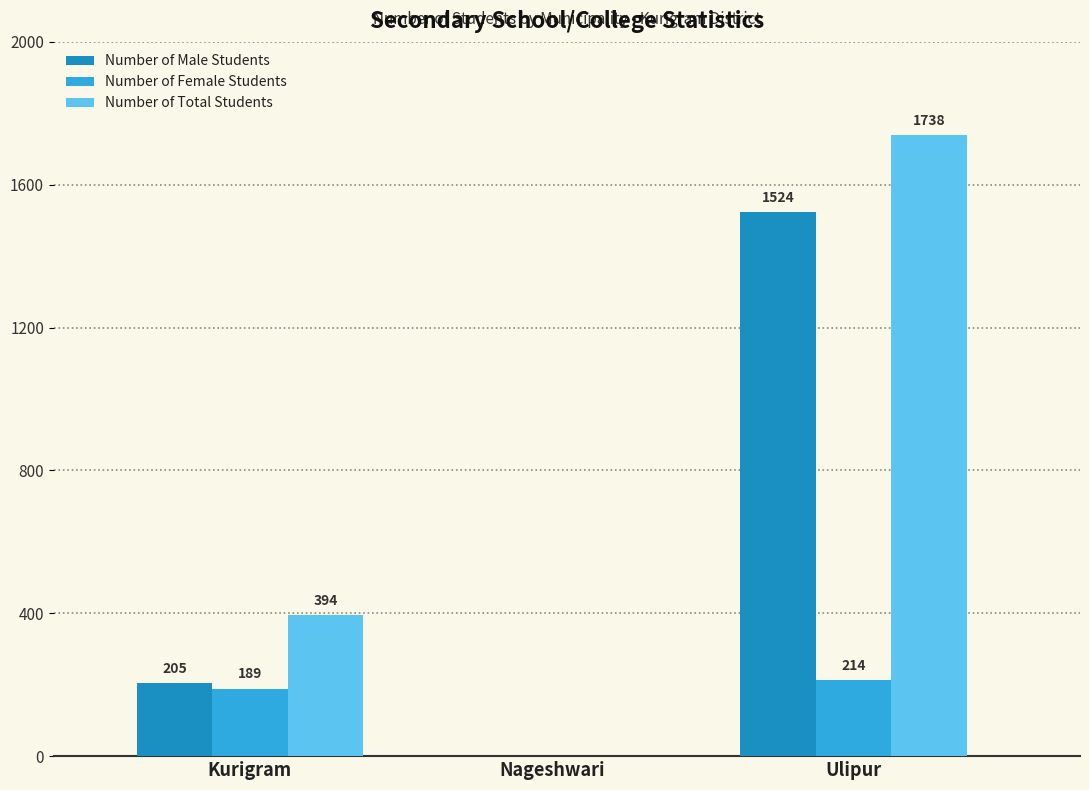

Reading left to right, list all the values displayed in this chart.

Number of Male Students: Kurigram=205	Nageshwari=0	Ulipur=1524
Number of Female Students: Kurigram=189	Nageshwari=0	Ulipur=214
Number of Total Students: Kurigram=394	Nageshwari=0	Ulipur=1738